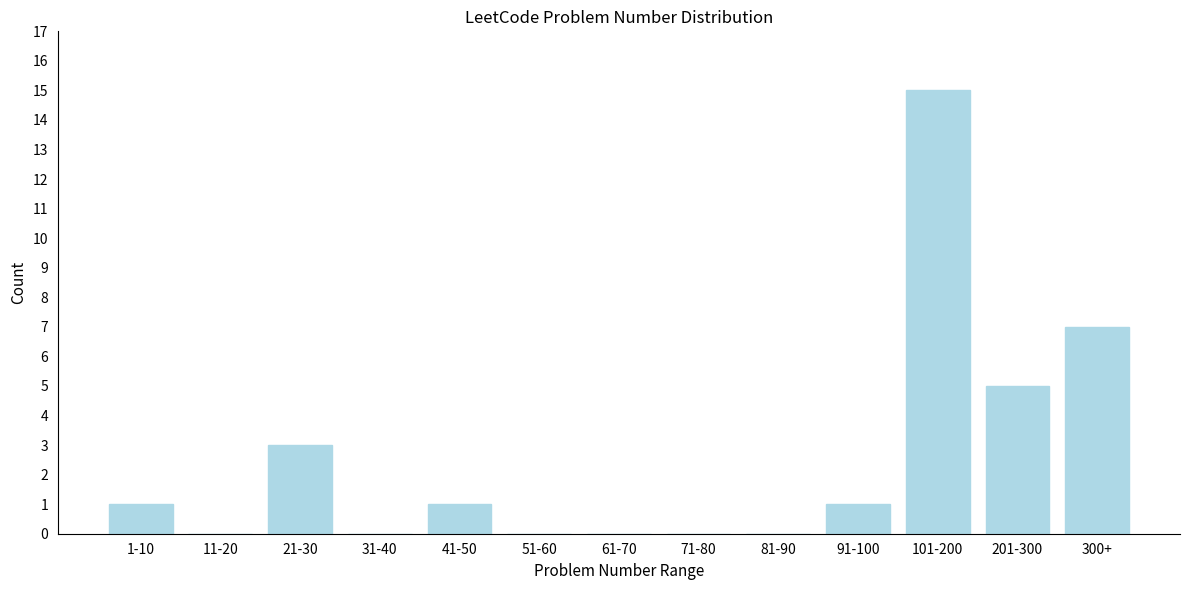

Reading left to right, transcribe all the data shown in this chart.

1-10=1	11-20=0	21-30=3	31-40=0	41-50=1	51-60=0	61-70=0	71-80=0	81-90=0	91-100=1	101-200=15	201-300=5	300+=7